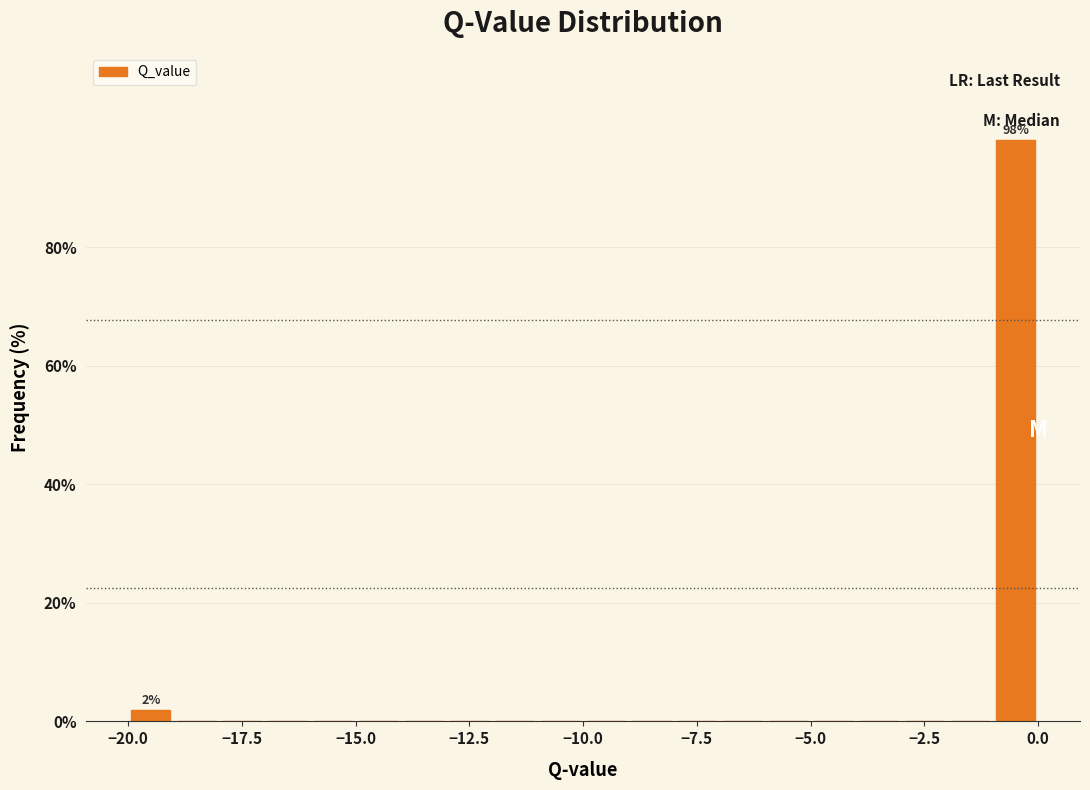

Read against the x-axis, roughly where is the centre of the tallest bar?

-0.5